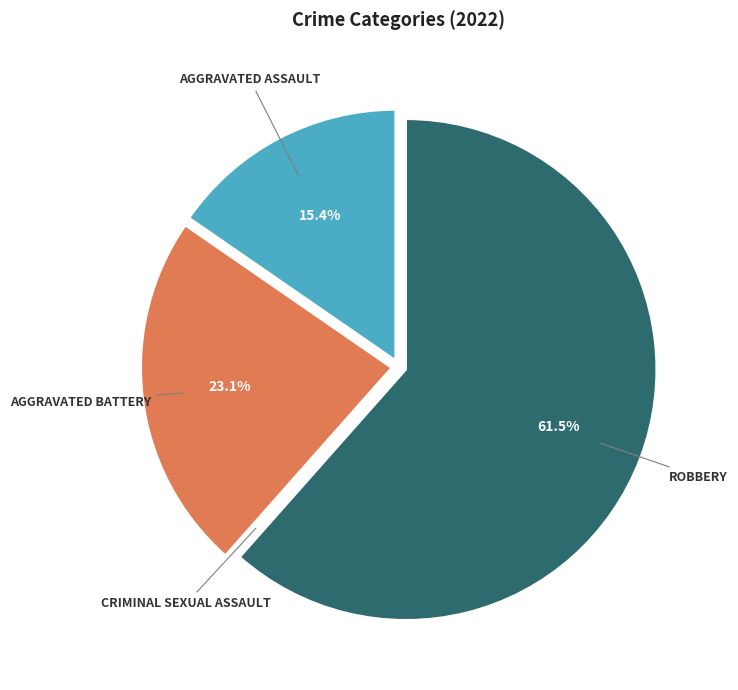

To the nearest percent, what is the average slice percentage?

25%